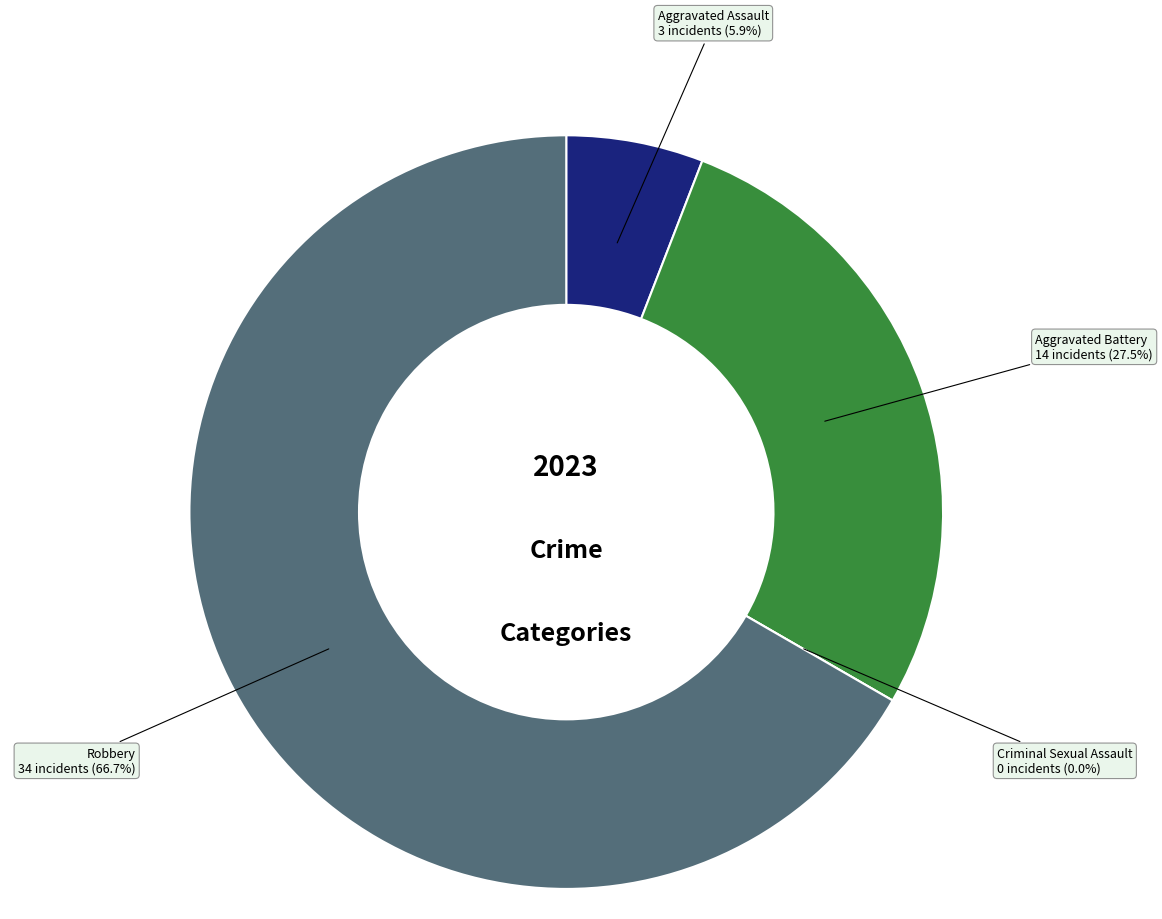

What percentage is the Robbery slice, to the nearest percent?

67%